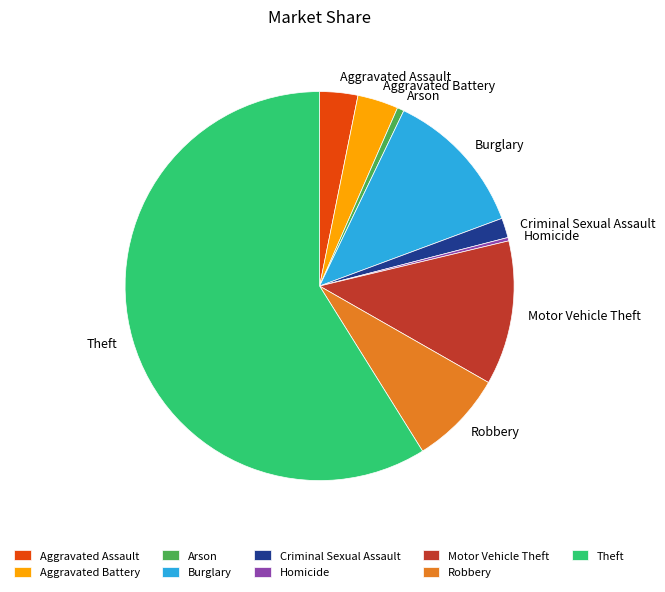

Between Arson and Criminal Sexual Assault, which is larger?

Criminal Sexual Assault